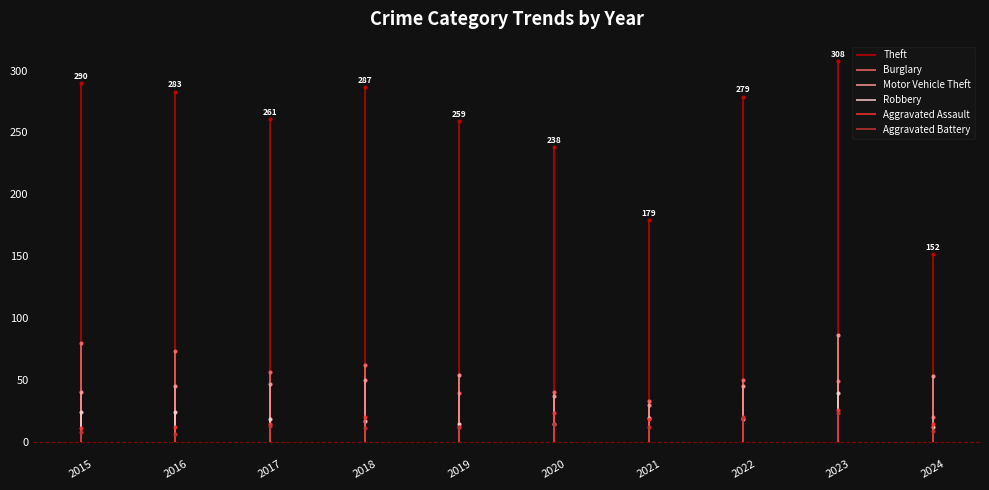

Reading right to left, list all the values displayed in this chart.

Theft: 152	308	279	179	238	259	287	261	283	290
Burglary: 20	49	50	33	40	39	62	56	73	80
Motor Vehicle Theft: 53	86	45	30	37	54	50	47	45	40
Robbery: 12	39	18	19	14	14	17	18	24	24
Aggravated Assault: 14	26	19	18	23	12	20	14	12	11
Aggravated Battery: 9	23	20	12	14	12	11	13	6	8